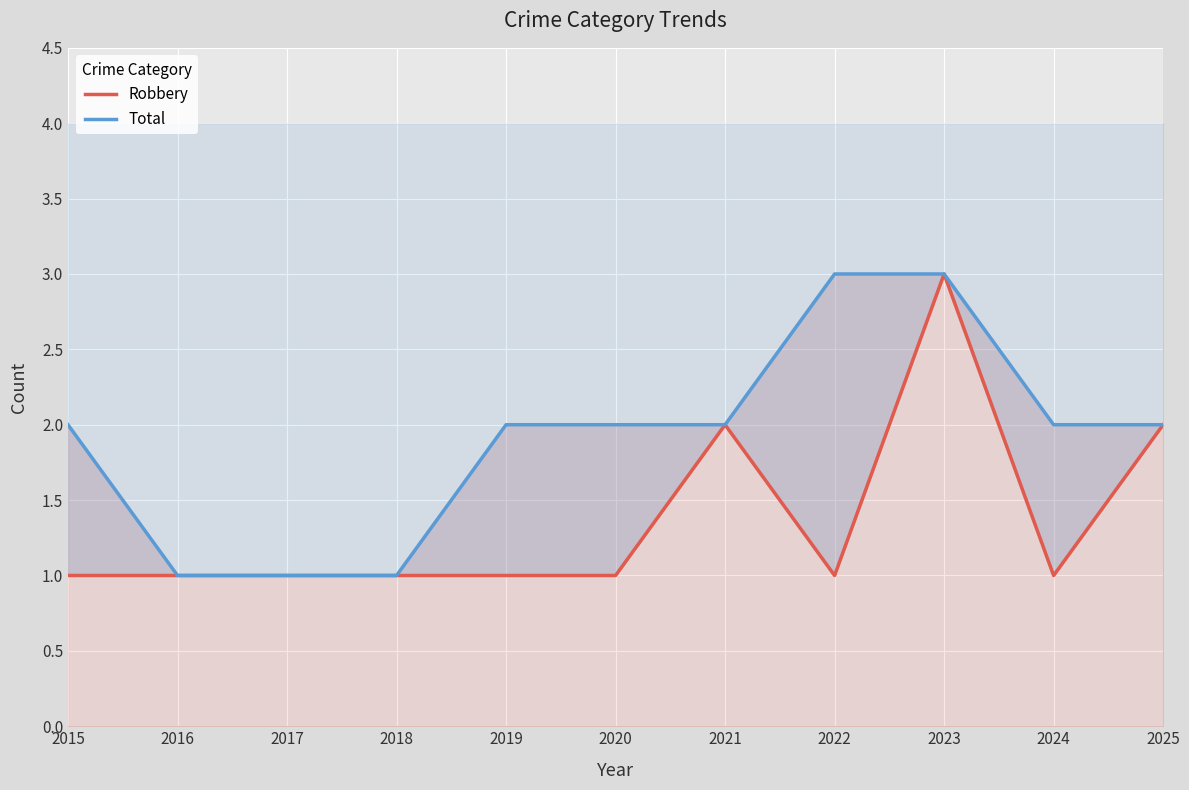

Reading left to right, what are all the values shown in this chart?

Robbery: 1	1	1	1	1	1	2	1	3	1	2
Total: 2	1	1	1	2	2	2	3	3	2	2